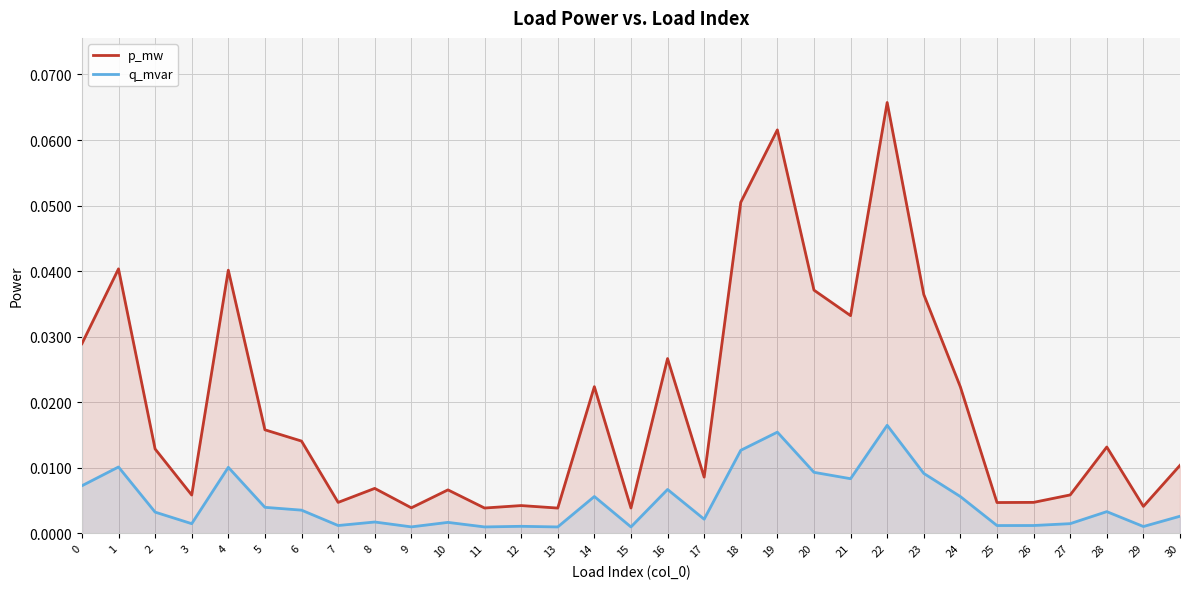

What is the maximum value for p_mw?

0.1